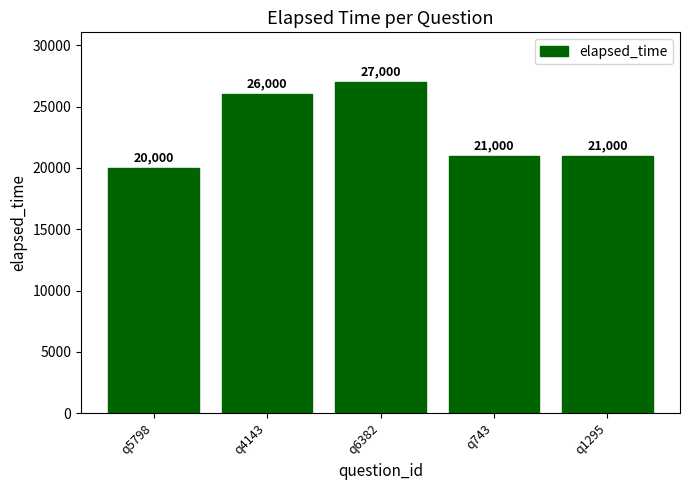

At which category does the chart reach its peak across all series?

q6382